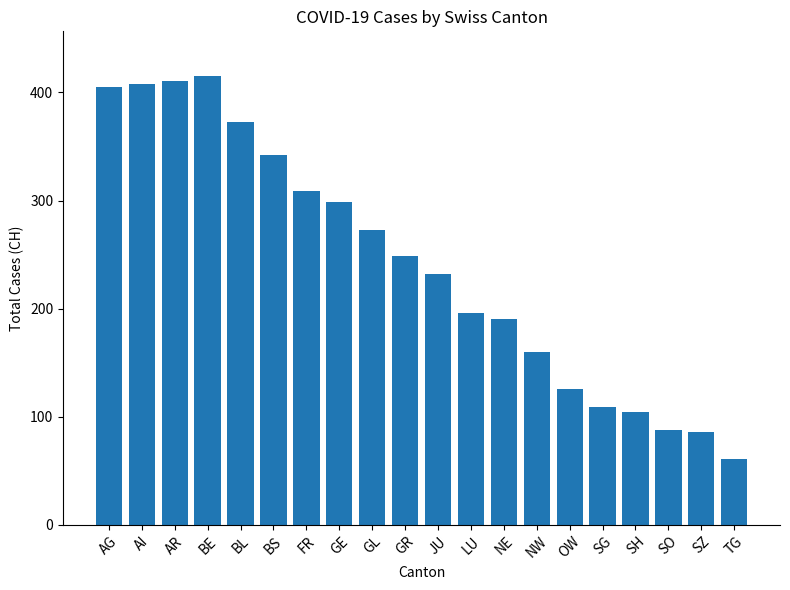

What is the value of the 17th bar from the left?

104